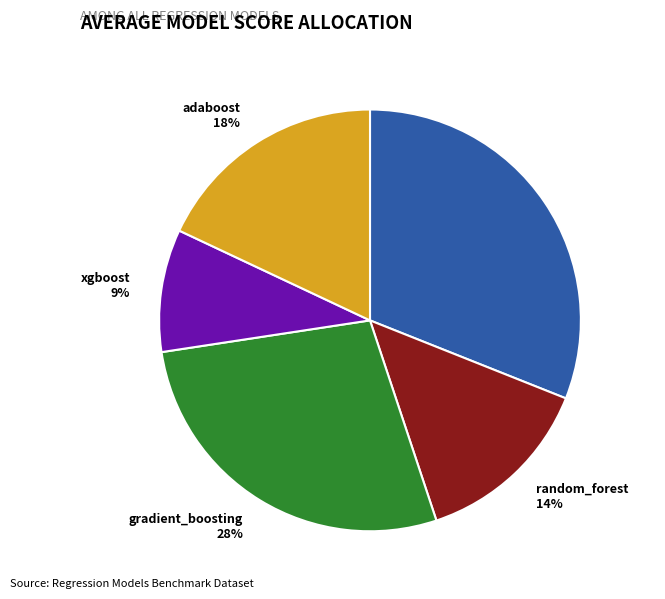

Which category has the biggest portion of the pie?

multi_linear